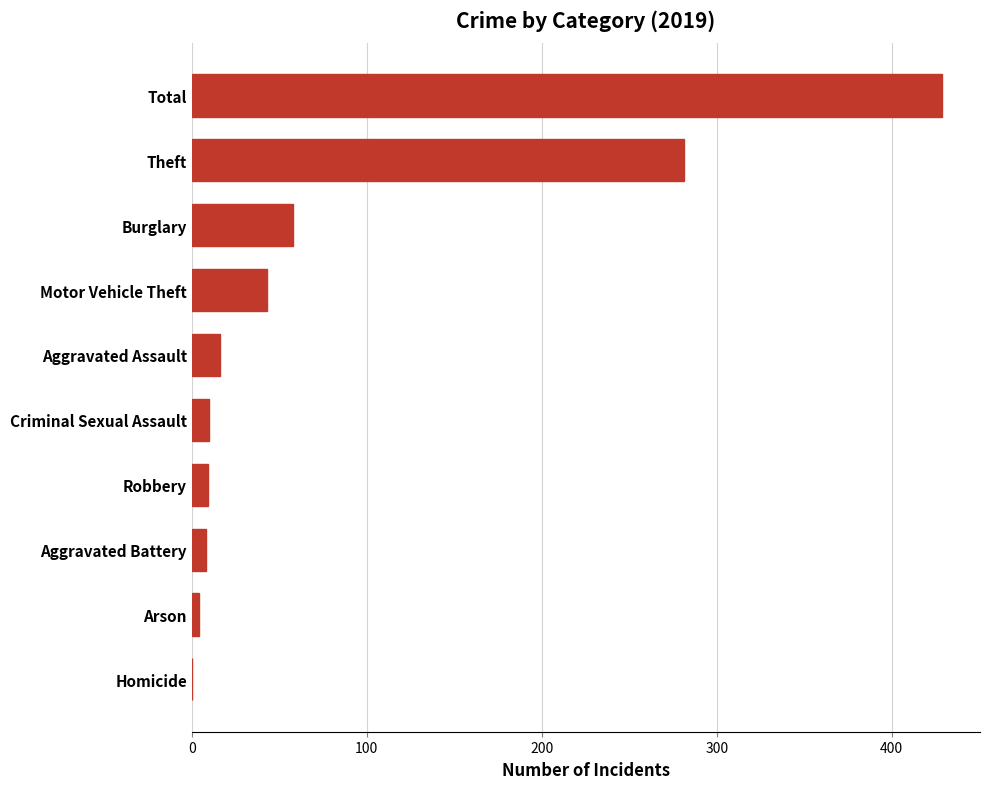

What is the sum of the values at Motor Vehicle Theft and Total?

472